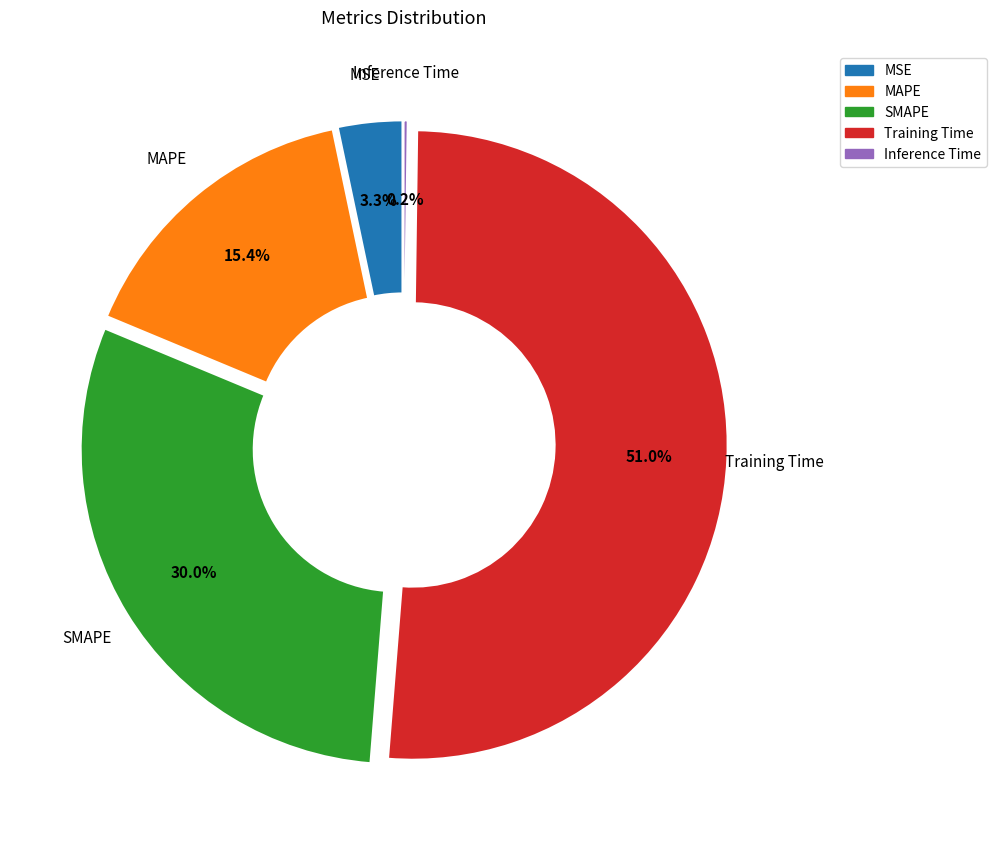

Which category accounts for the majority?

Training Time